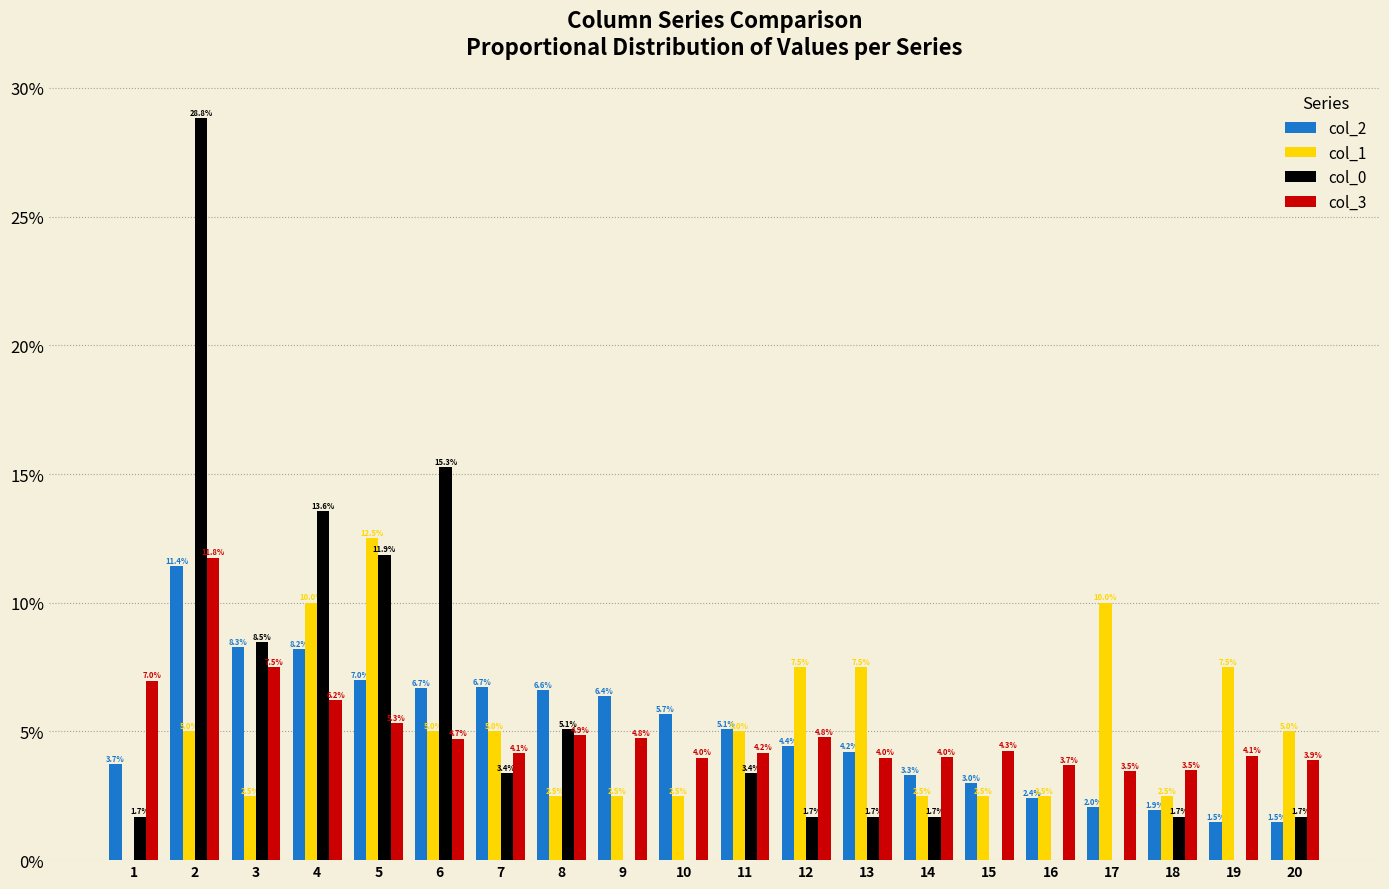

What is the sum of all col_2 values?

100.0